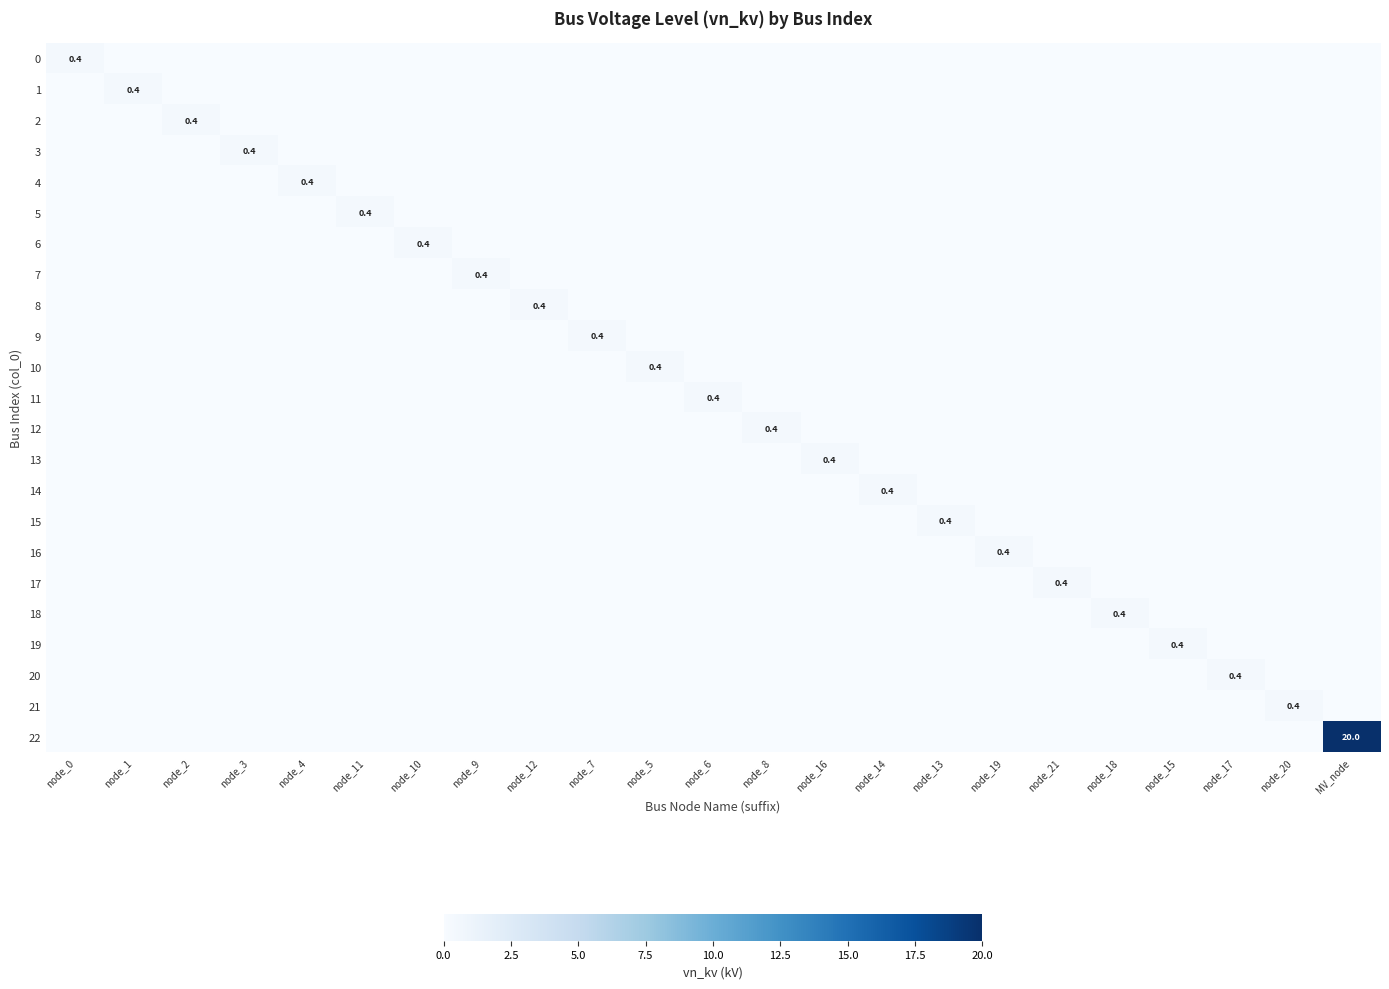

How many series are shown in this chart?

23